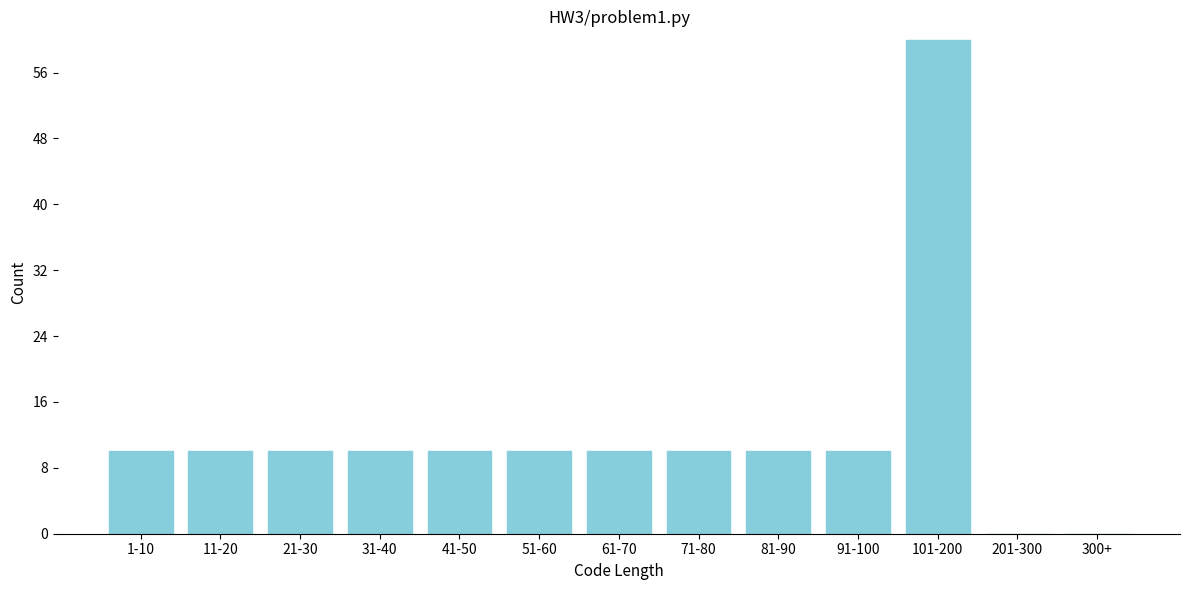

Reading right to left, extract all data points from this chart.

300+=0	201-300=0	101-200=60	91-100=10	81-90=10	71-80=10	61-70=10	51-60=10	41-50=10	31-40=10	21-30=10	11-20=10	1-10=10